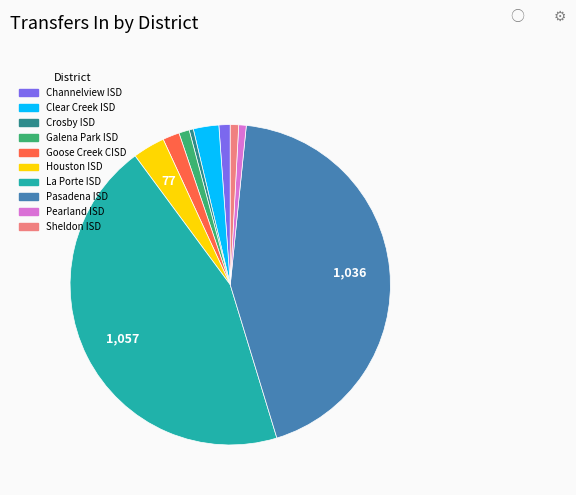

What is the largest slice in the pie chart?

La Porte ISD